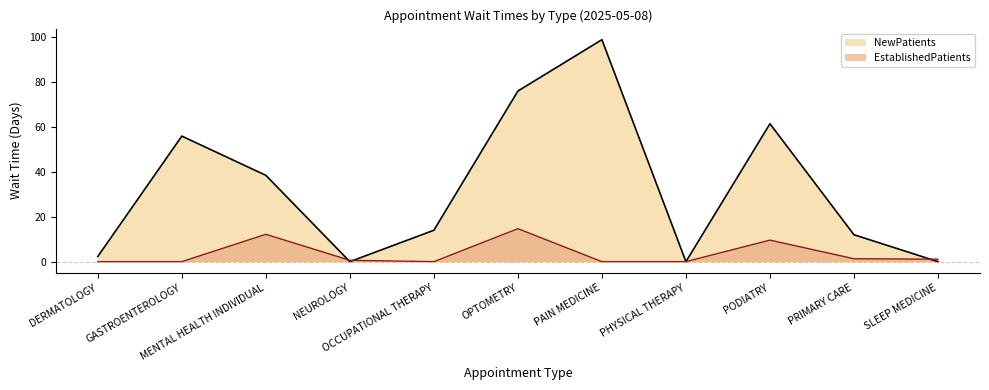

Rank the series by their maximum value, from highest to lowest.

NewPatients, EstablishedPatients